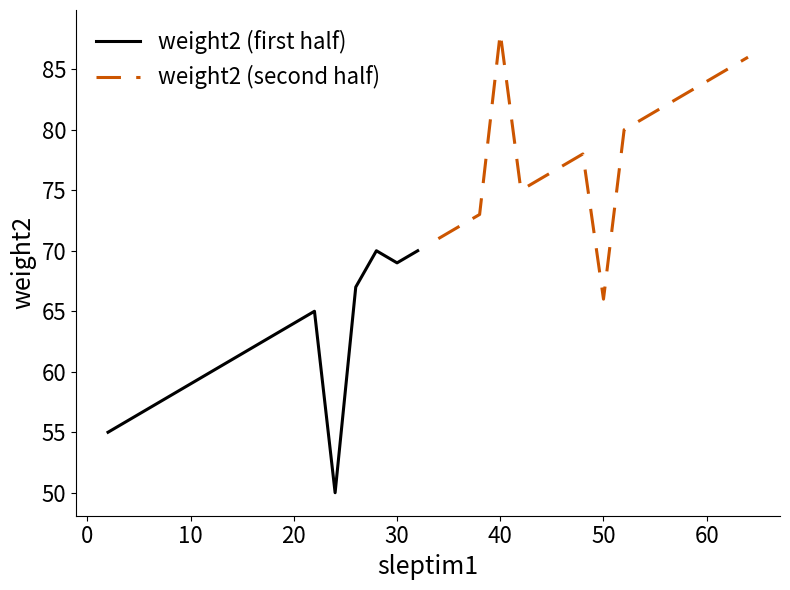

What is the minimum value for weight2 (first half)?

50